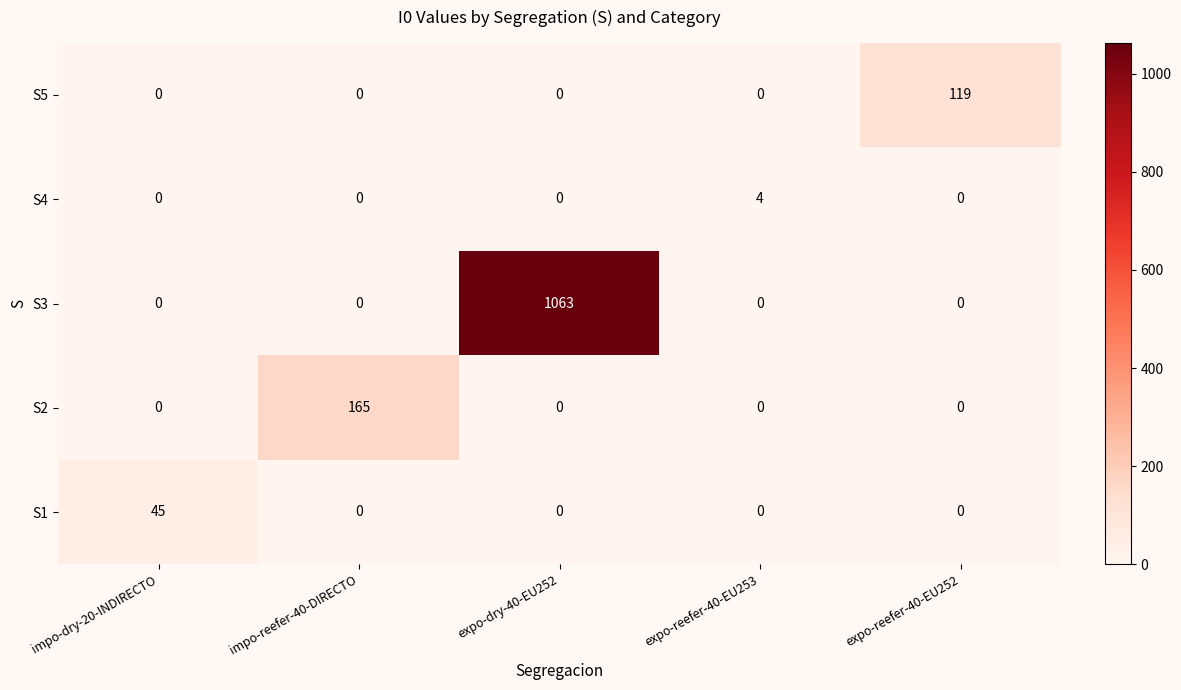

How many data points in S1 are above 0?

1